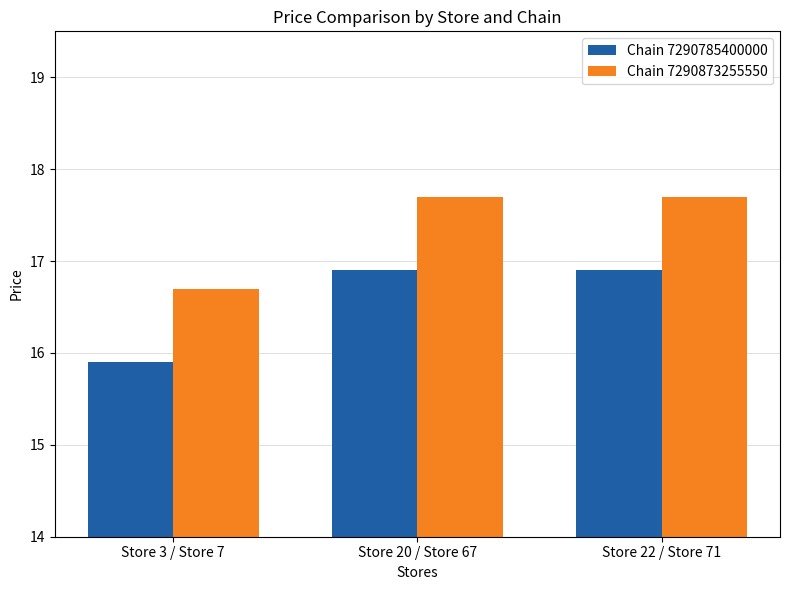

Is it true that Chain 7290785400000 equals 15.9 at Store 3 / Store 7?

True